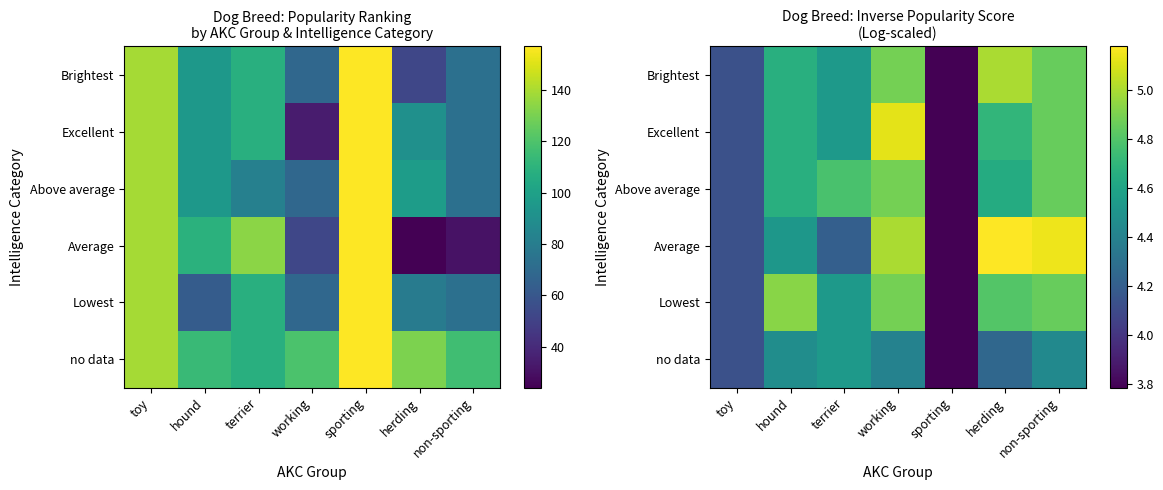

What is the approximate value of no data at toy?

4.1